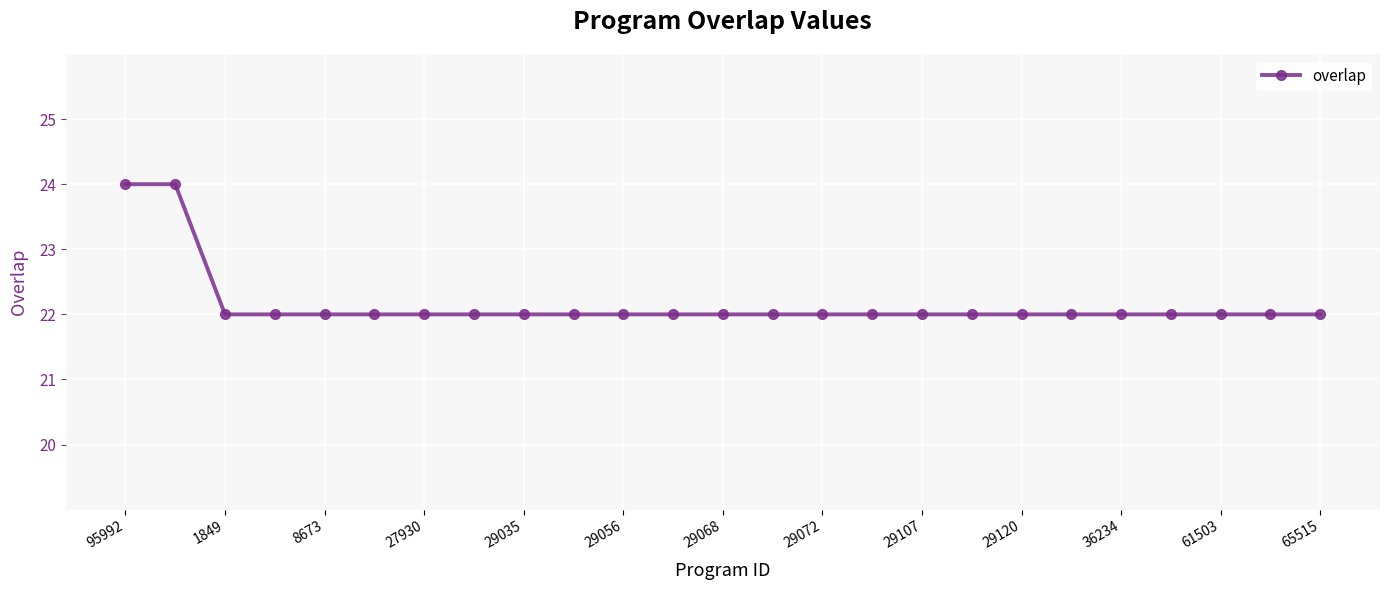

What is the greatest value displayed?

24